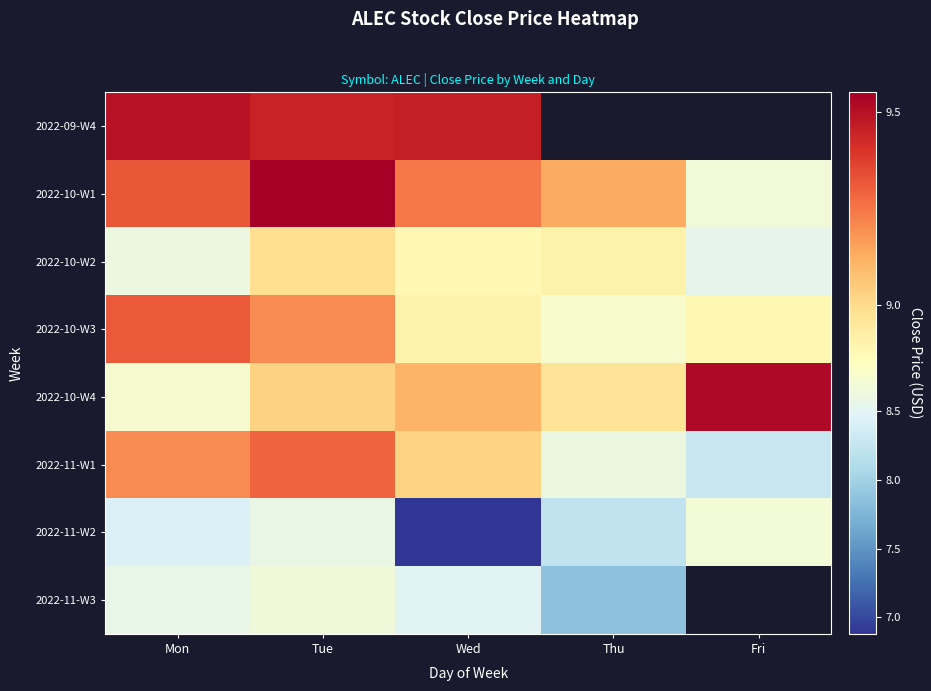

Is it true that 2022-11-W2 equals 13.2 at Mon?

False